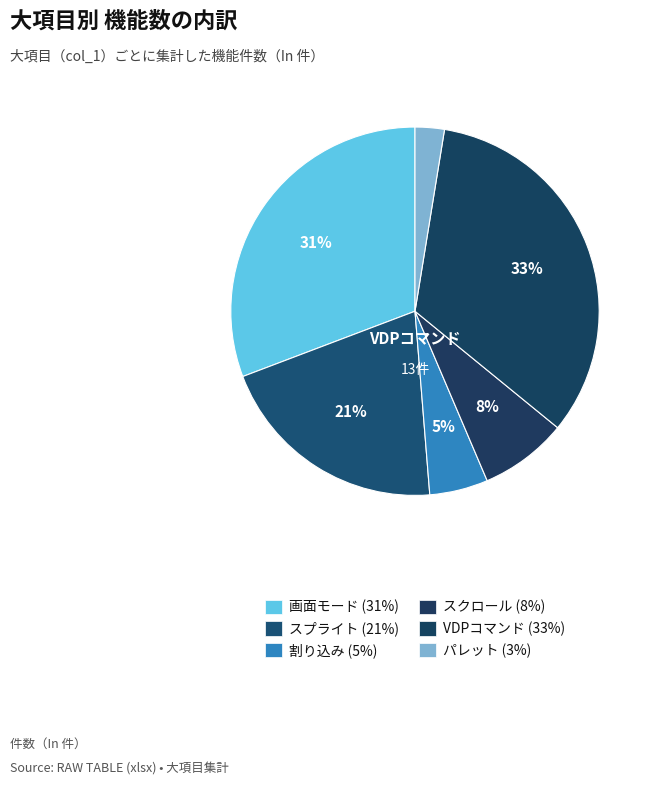

How many segments does this pie chart have?

6